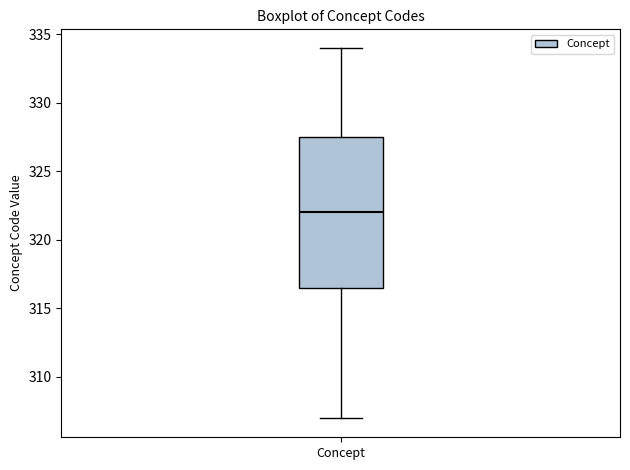

Read this box plot against the y-axis: the position of the median line, the range covered by the box, and the ends of both whiskers. The values are not printed on the chart, so give them approximately, as read against the axis.

median 322.0, box 316.5 to 327.5, whiskers 307.0 to 334.0